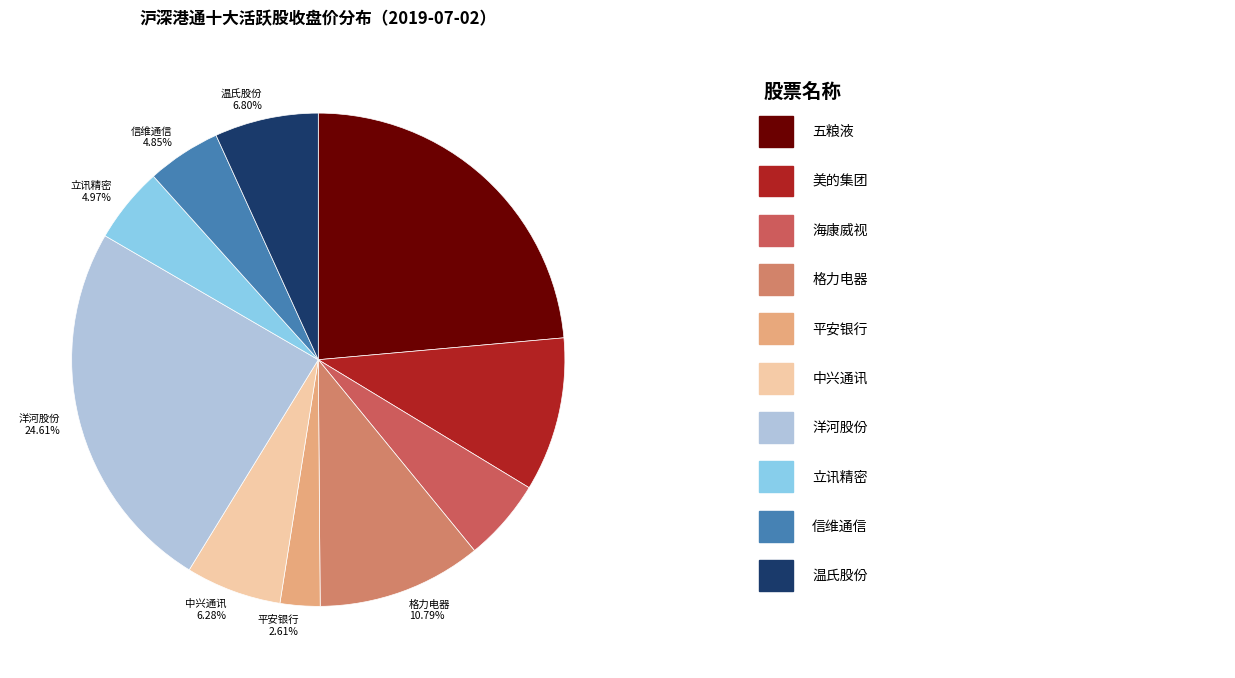

To the nearest percent, what is the combined percentage of 格力电器 and 洋河股份?

35%